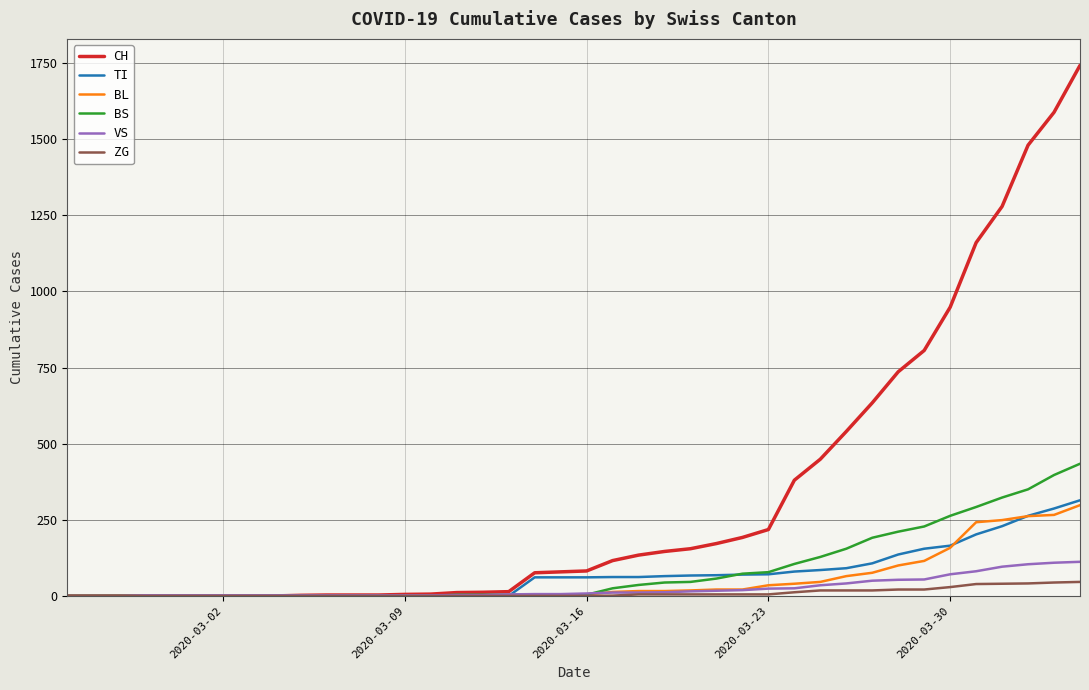

Rank the series by their maximum value, from lowest to highest.

ZG, VS, BL, TI, BS, CH